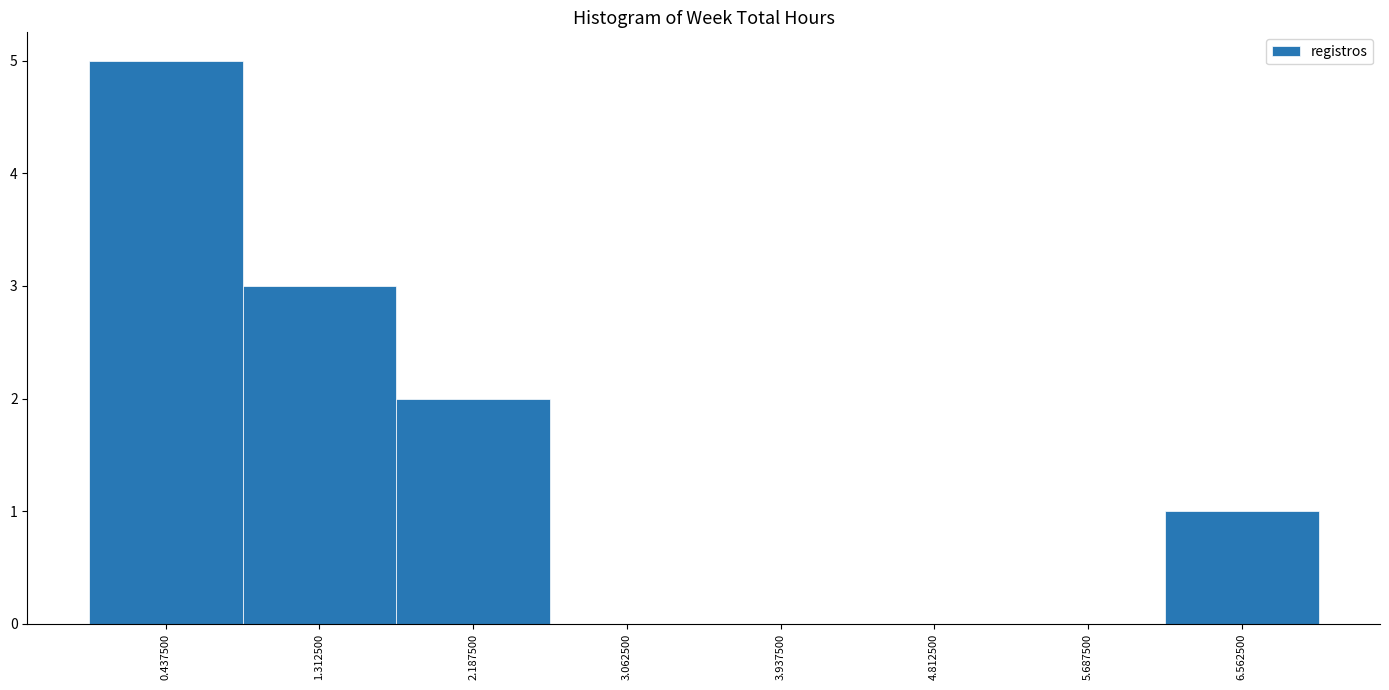

Reading left to right, list every bar in this chart as the range it spans on the x-axis followed by its height. Neither the bar edges nor the heights are printed on the chart, so give them approximately, as read against the axes.

0.0 to 0.9: 5
0.9 to 1.8: 3
1.8 to 2.6: 2
2.6 to 3.5: 0
3.5 to 4.4: 0
4.4 to 5.3: 0
5.3 to 6.1: 0
6.1 to 7.0: 1